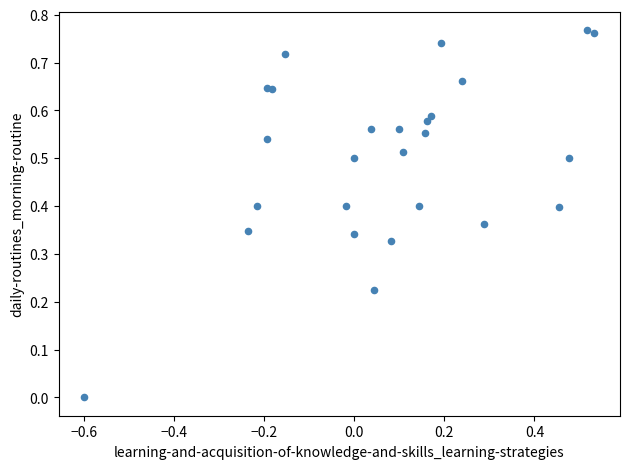

What is the range of X values (max minus min)?

1.1